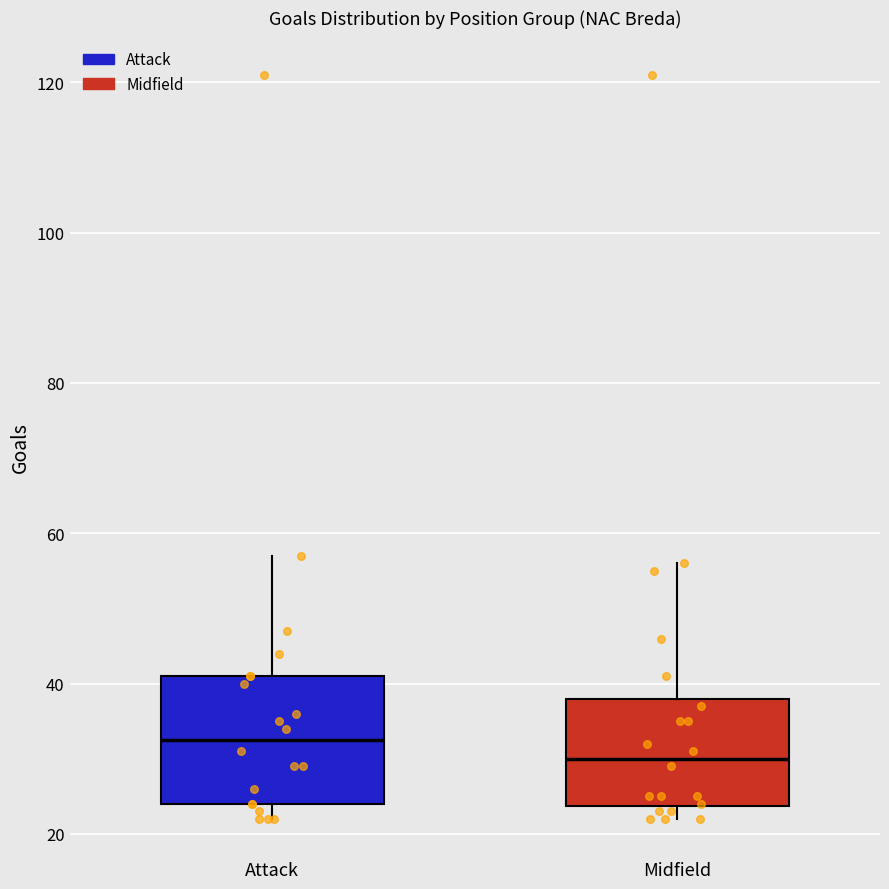

Which box's median line is the lowest?

Midfield